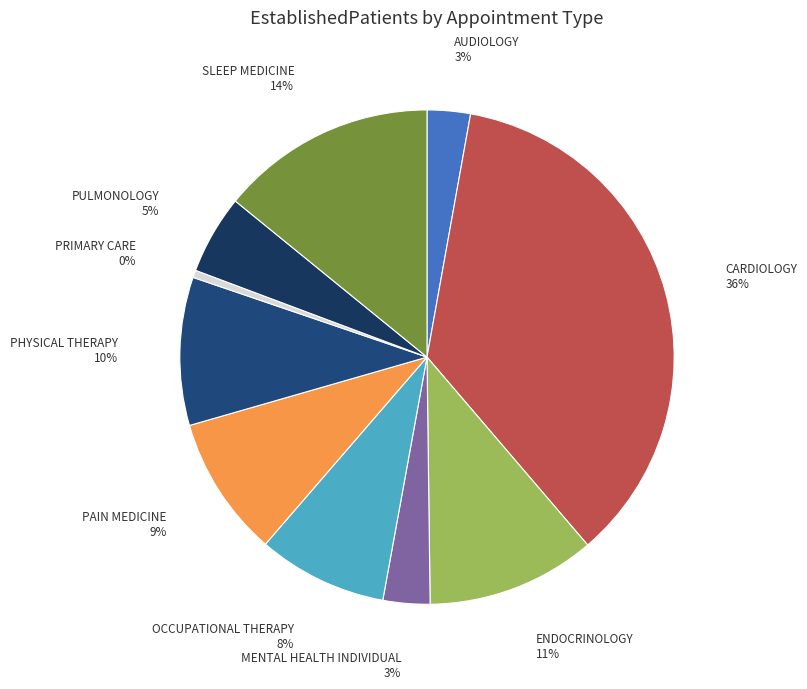

How many segments does this pie chart have?

10